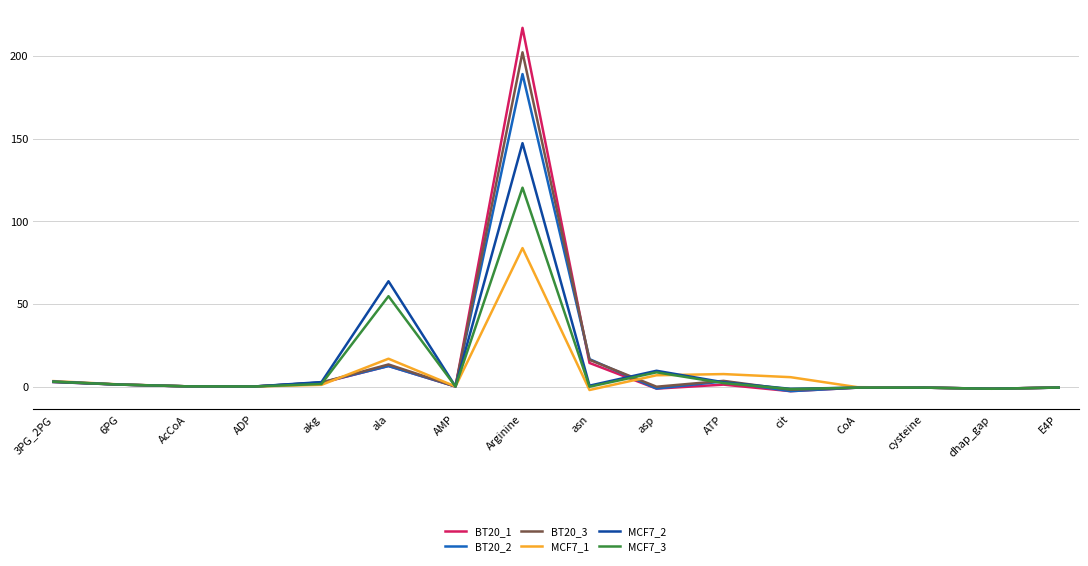

At which label is BT20_3 closest to 100?

asn